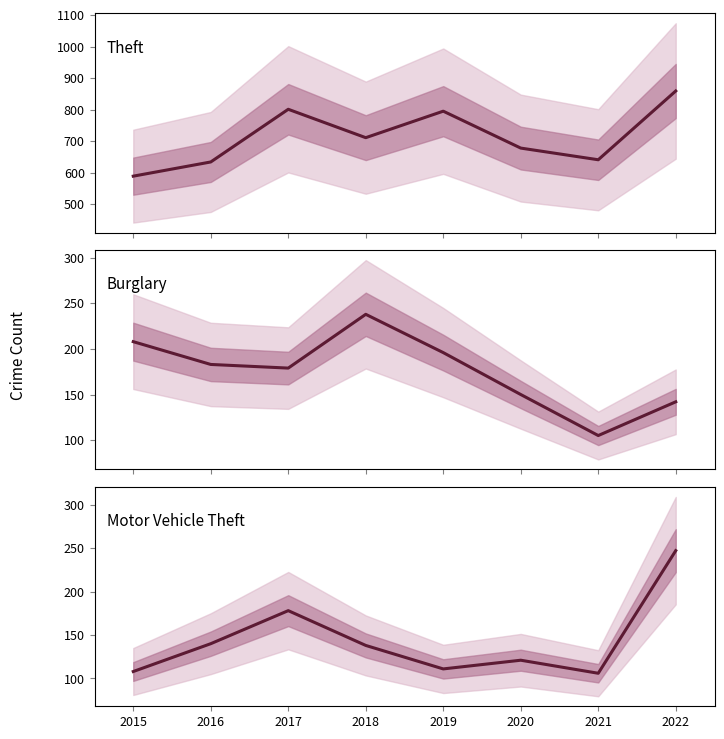

Which series has the largest total across all categories?

Theft